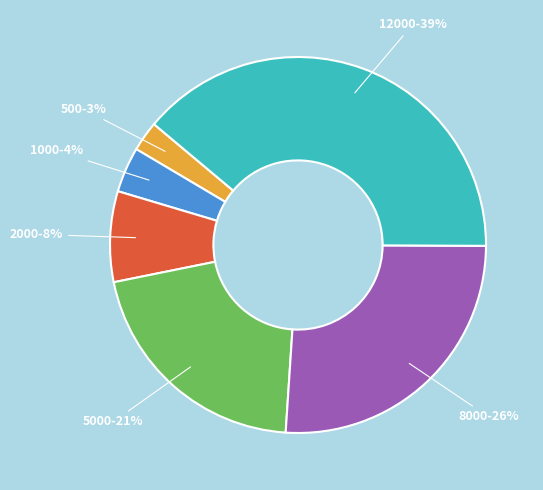

To the nearest percent, what is the average slice percentage?

17%